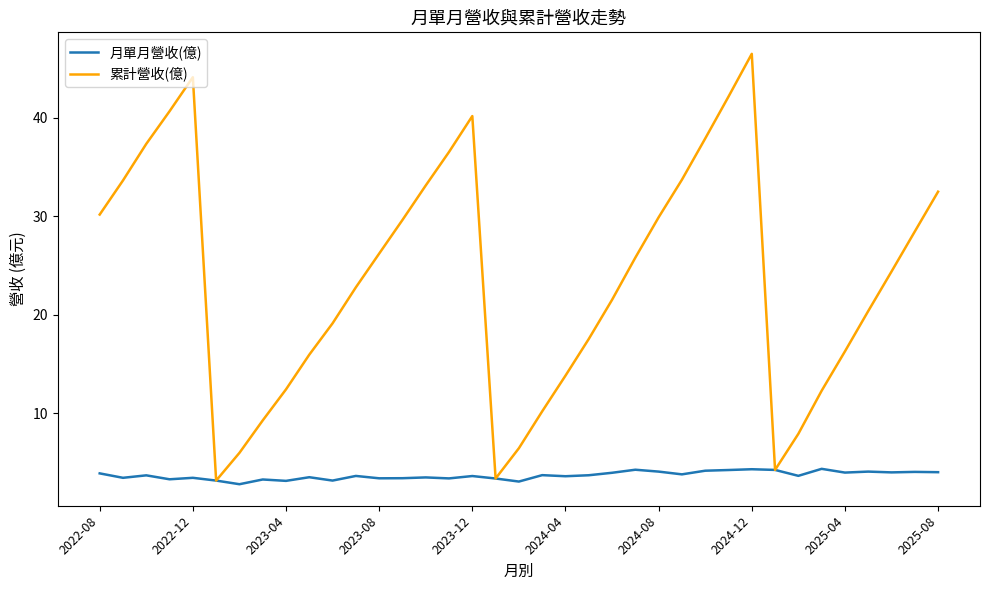

Which series has the largest range (max minus min)?

累計營收(億)